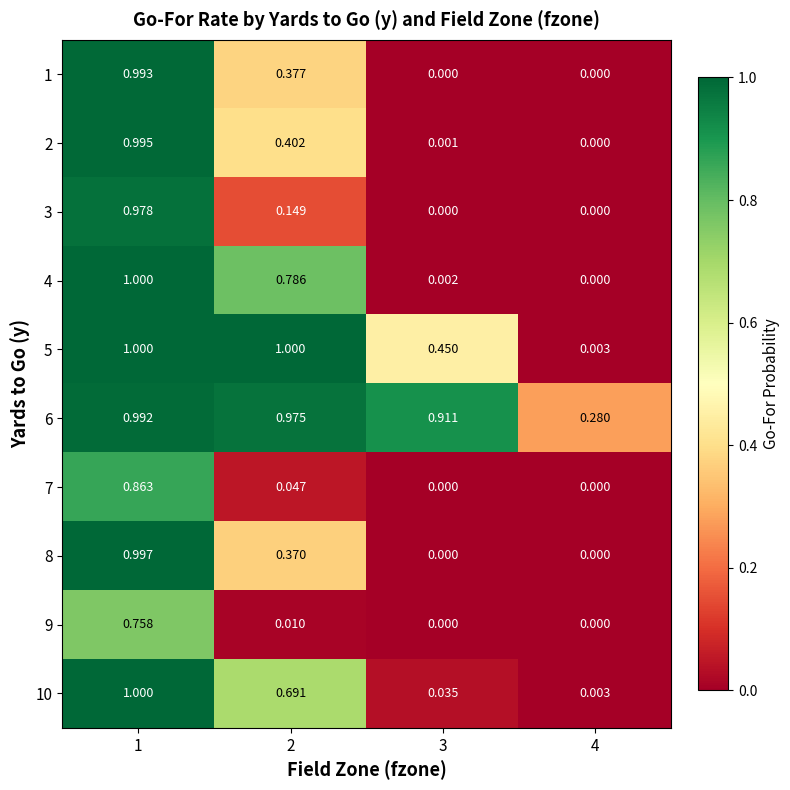

Is the value of 8 at 2 greater than the value of 2 at 4?

Yes